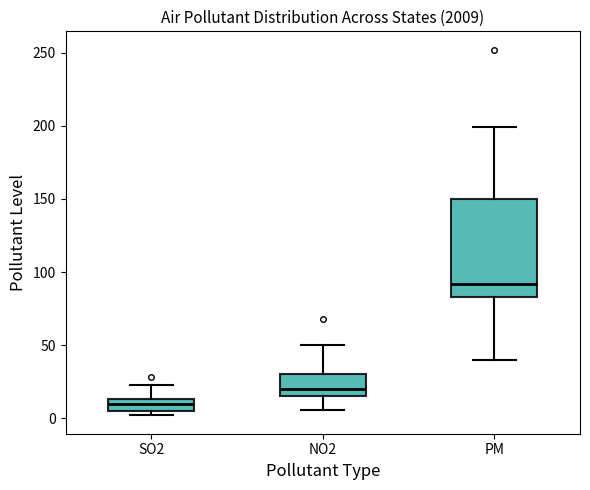

Reading left to right, transcribe this box plot: for each box, give where its median line is, the range the box spans, and where its two whiskers end, as read against the y-axis. The values are not printed on the chart, so give them approximately, as read against the axis.

SO2: median 10, box 5 to 15, whiskers 0 to 25
NO2: median 20, box 15 to 30, whiskers 5 to 50
PM: median 90, box 85 to 150, whiskers 40 to 200